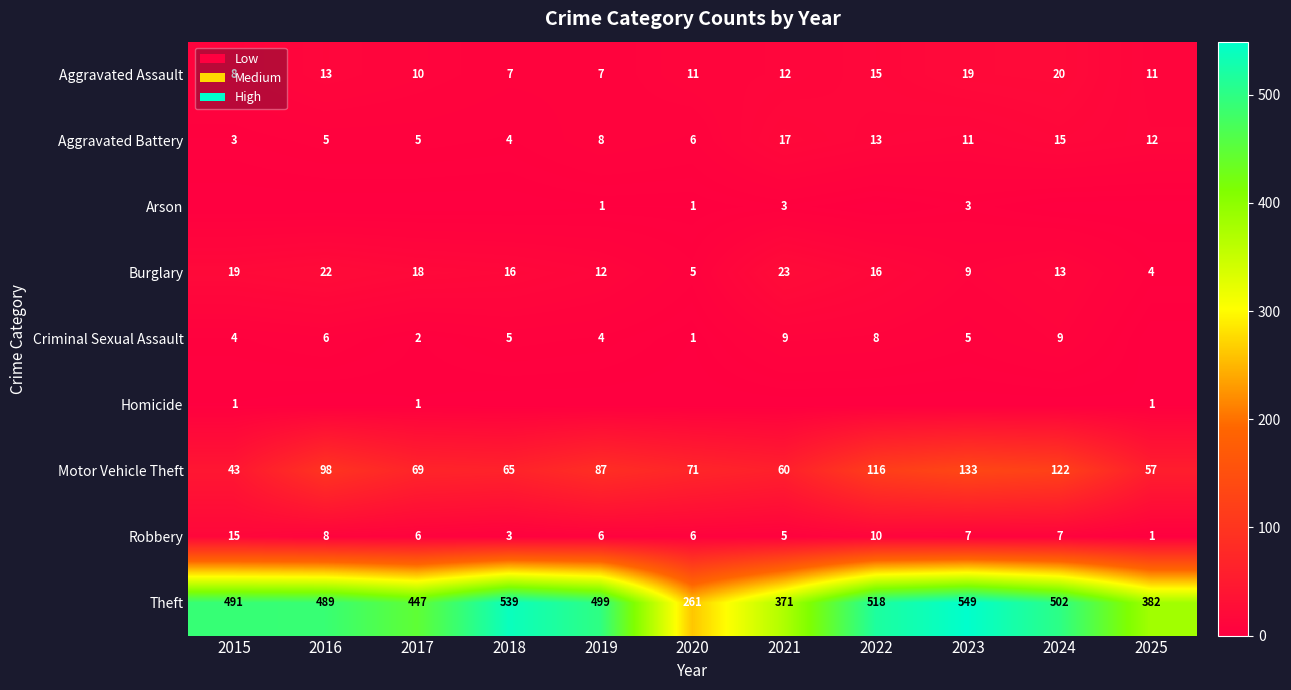

How many data points in Aggravated Battery are less than 8?

5